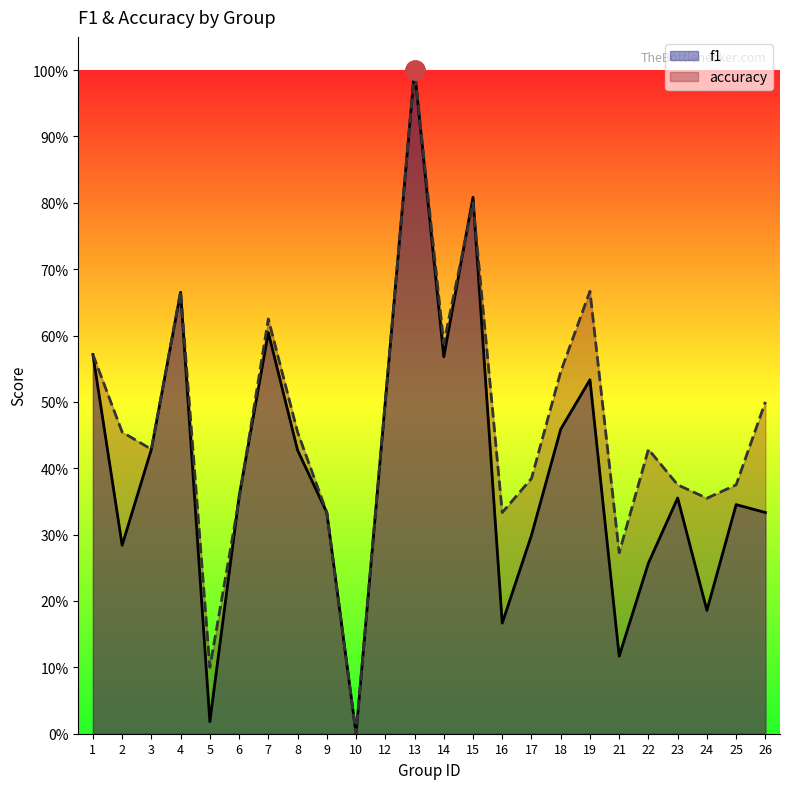

Reading left to right, list all the values displayed in this chart.

f1: 0.6	0.3	0.4	0.7	0.0	0.4	0.6	0.4	0.3	0.0	0.5	1.0	0.6	0.8	0.2	0.3	0.5	0.5	0.1	0.3	0.4	0.2	0.3	0.3
accuracy: 0.6	0.5	0.4	0.7	0.1	0.4	0.6	0.5	0.3	0.0	0.5	1.0	0.6	0.8	0.3	0.4	0.5	0.7	0.3	0.4	0.4	0.4	0.4	0.5